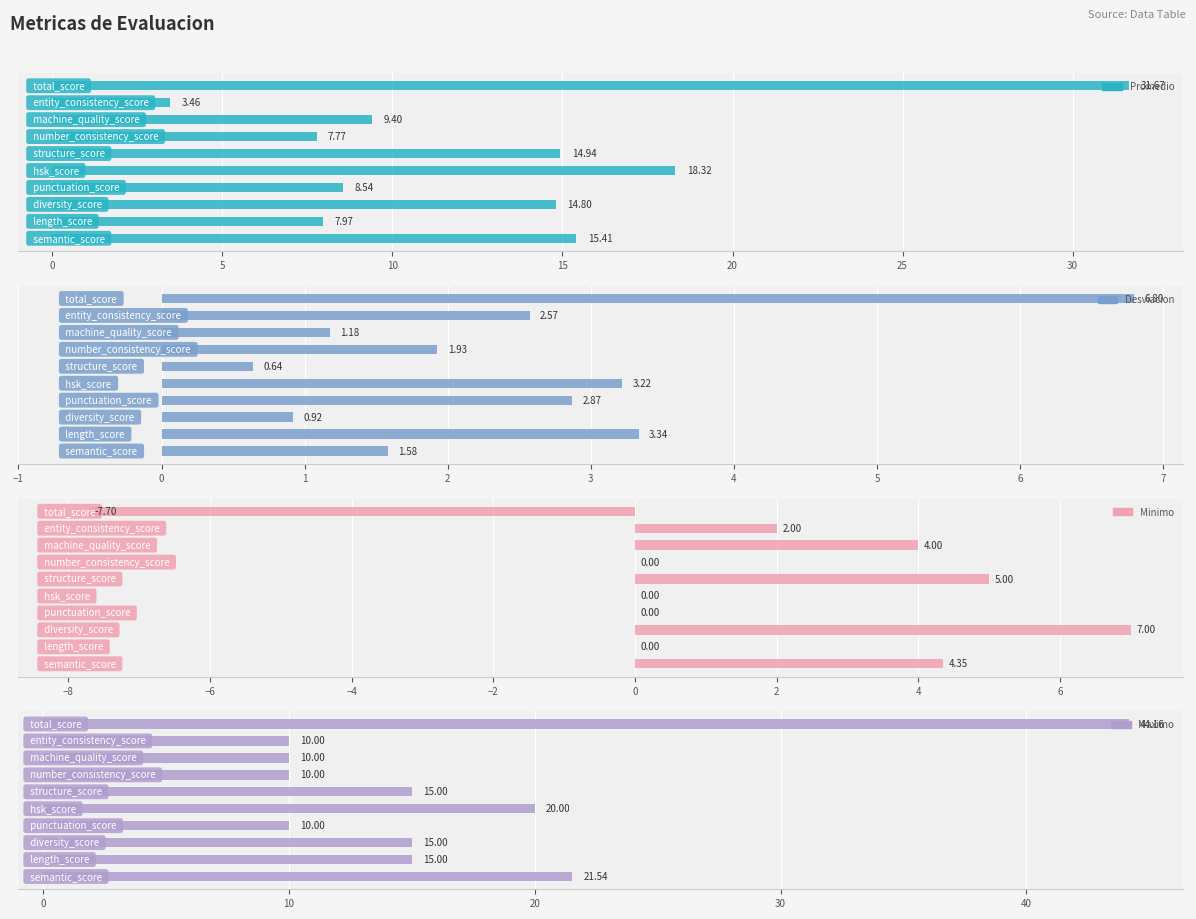

What is the spread (max minus min) of values at 30?

8.8